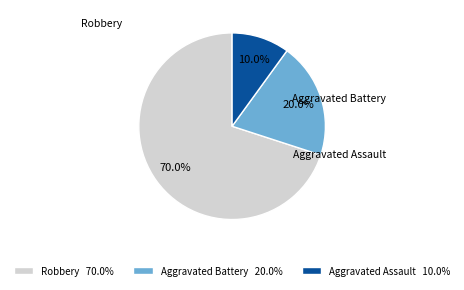

What is the smallest slice in the pie chart?

Aggravated Assault